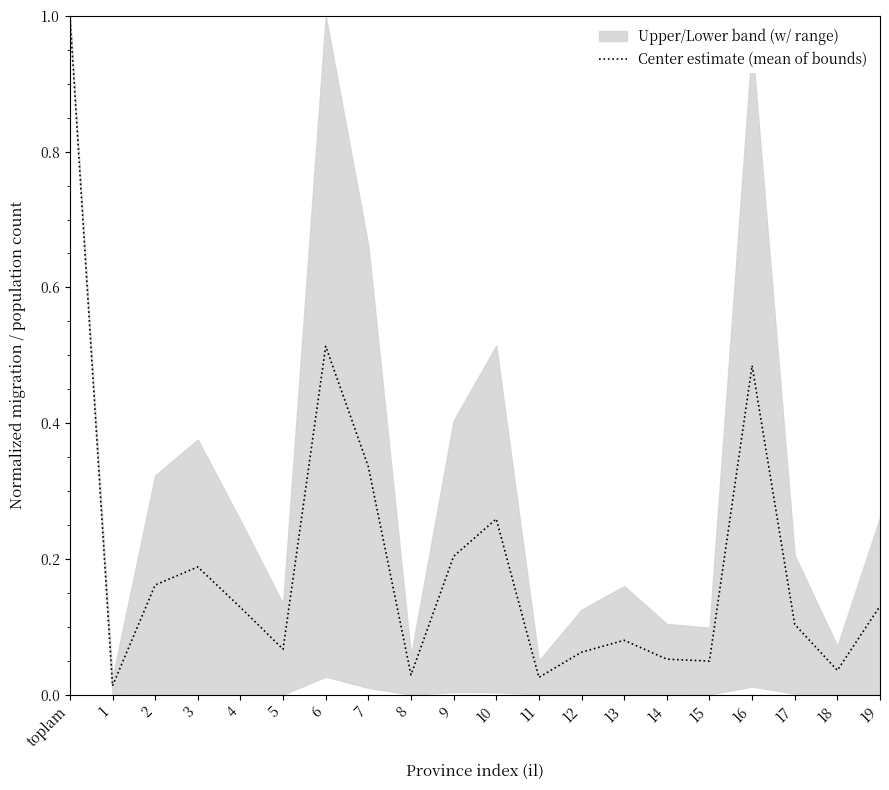

True or false: there are more than 0 points higher than both neighbors.

True